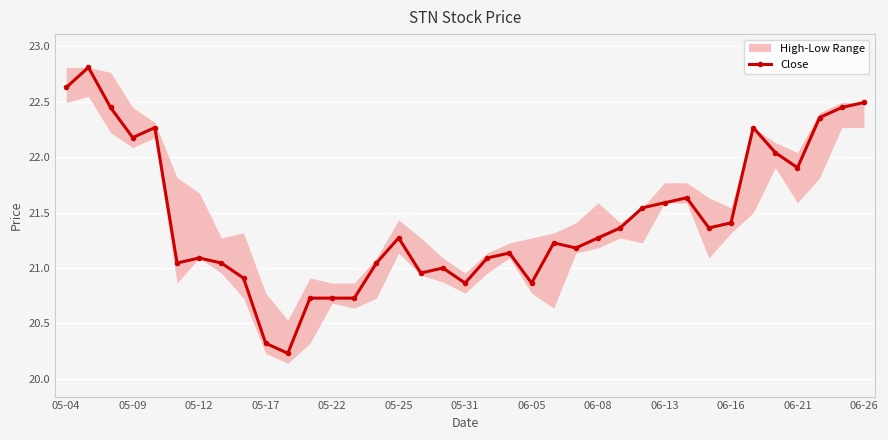

Reading left to right, list all the values displayed in this chart.

22.6	22.8	22.4	22.2	22.3	21.0	21.1	21.0	20.9	20.3	20.2	20.7	20.7	20.7	21.0	21.3	21.0	21.0	20.9	21.1	21.1	20.9	21.2	21.2	21.3	21.4	21.5	21.6	21.6	21.4	21.4	22.3	22.0	21.9	22.4	22.4	22.5